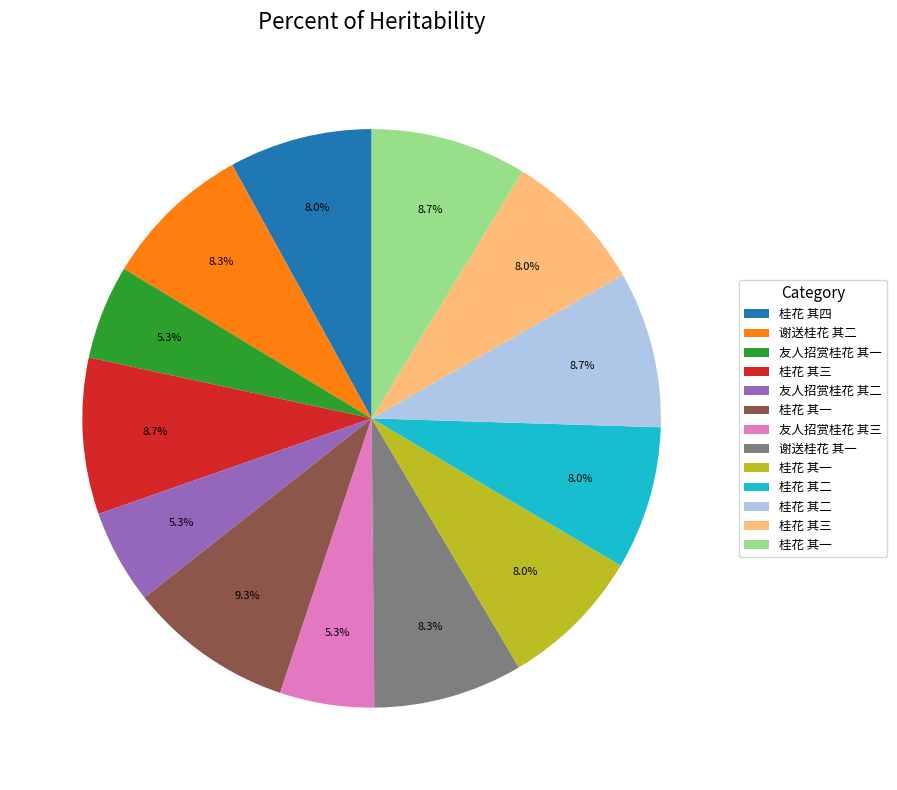

Does any single category account for the majority?

No